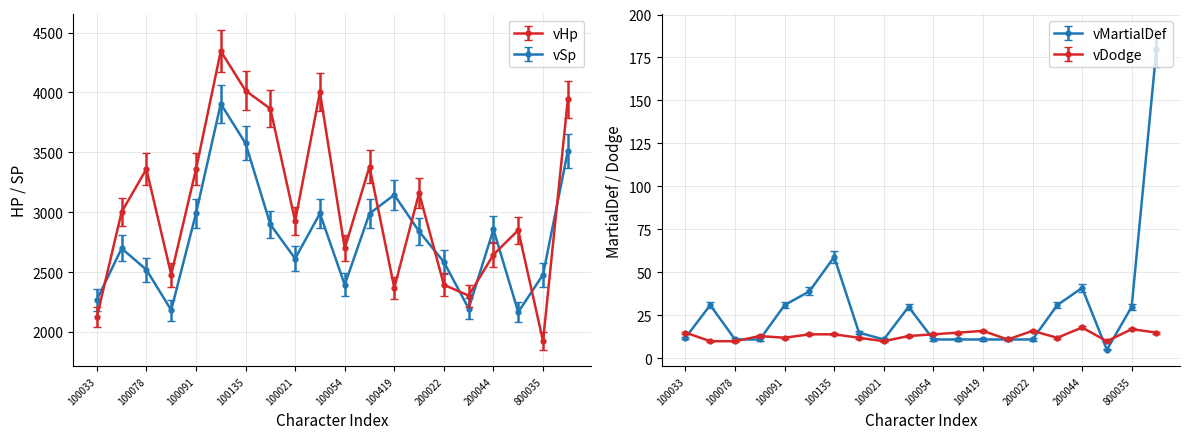

Does the chart display data point markers on the line(s)?

Yes